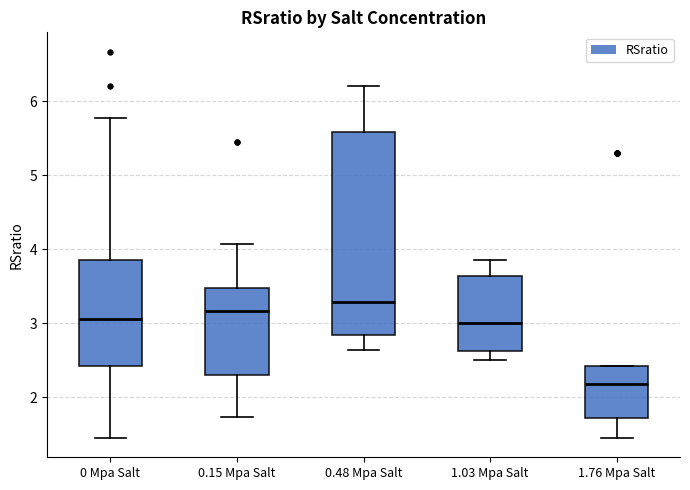

Reading left to right, transcribe this box plot: for each box, give where its median line is, the range the box spans, and where its two whiskers end, as read against the y-axis. The values are not printed on the chart, so give them approximately, as read against the axis.

0 Mpa Salt: median 3.1, box 2.4 to 3.9, whiskers 1.5 to 5.8
0.15 Mpa Salt: median 3.2, box 2.3 to 3.5, whiskers 1.7 to 4.1
0.48 Mpa Salt: median 3.3, box 2.8 to 5.6, whiskers 2.6 to 6.2
1.03 Mpa Salt: median 3.0, box 2.6 to 3.6, whiskers 2.5 to 3.9
1.76 Mpa Salt: median 2.2, box 1.7 to 2.4, whiskers 1.5 to 2.4